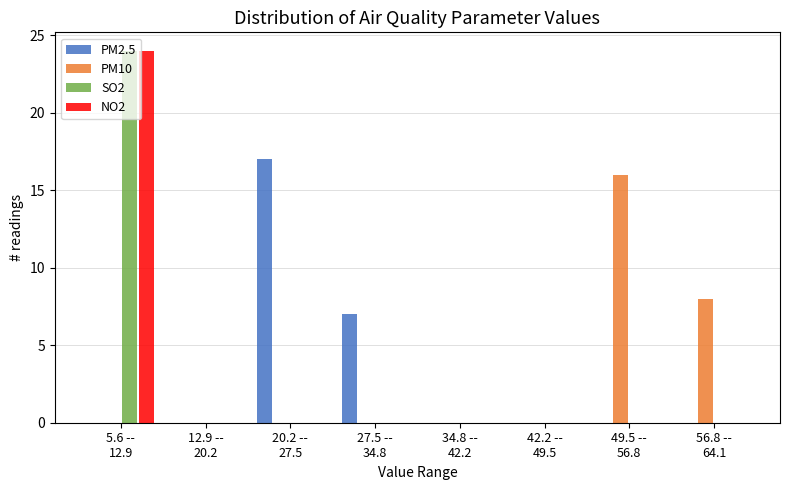

What is the greatest value displayed?

24